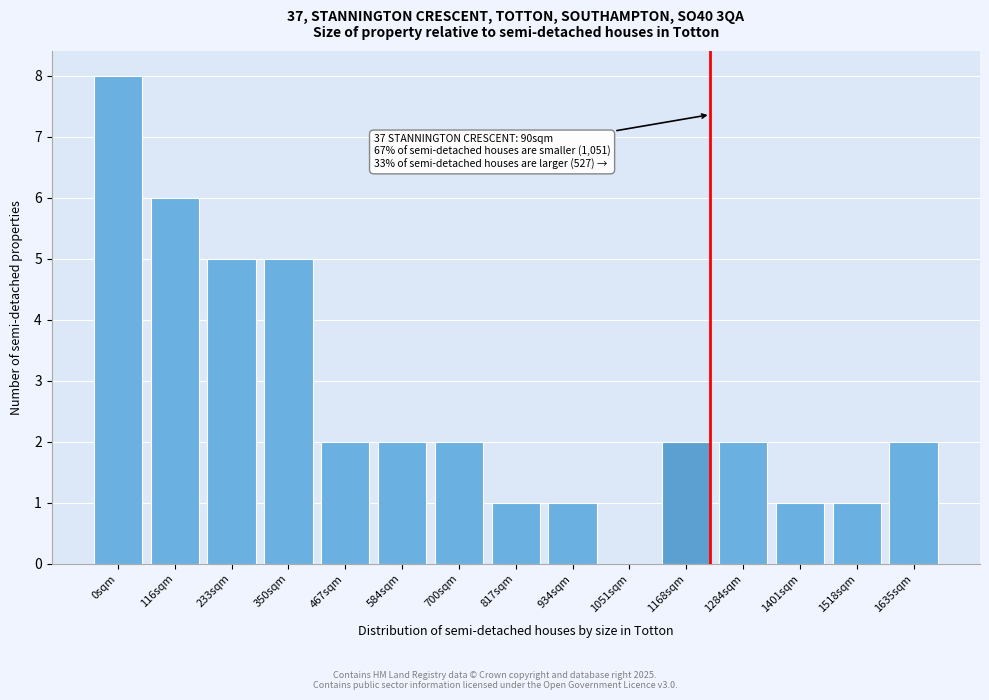

Reading right to left, transcribe all the data shown in this chart.

1635sqm=2	1518sqm=1	1401sqm=1	1284sqm=2	1168sqm=2	1051sqm=0	934sqm=1	817sqm=1	700sqm=2	584sqm=2	467sqm=2	350sqm=5	233sqm=5	116sqm=6	0sqm=8